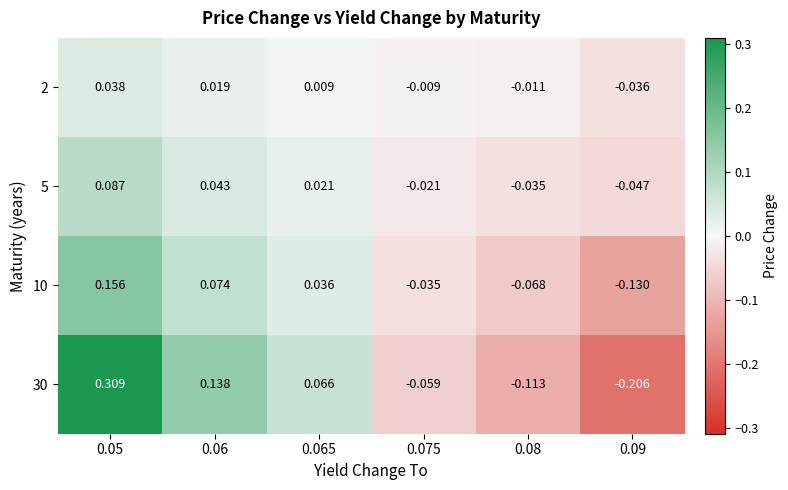

Is the value of 30 at 0.075 greater than the value of 10 at 0.09?

Yes